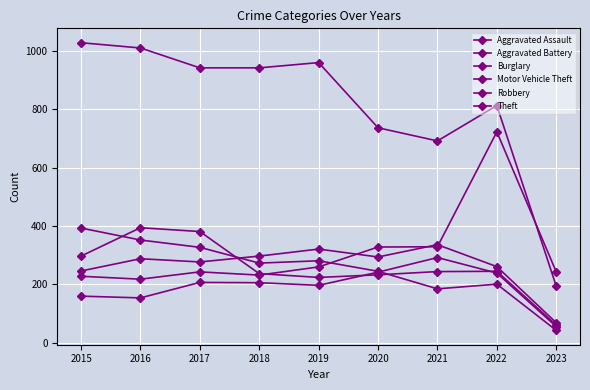

The value of Motor Vehicle Theft at 2016 is 102. True or false?

False